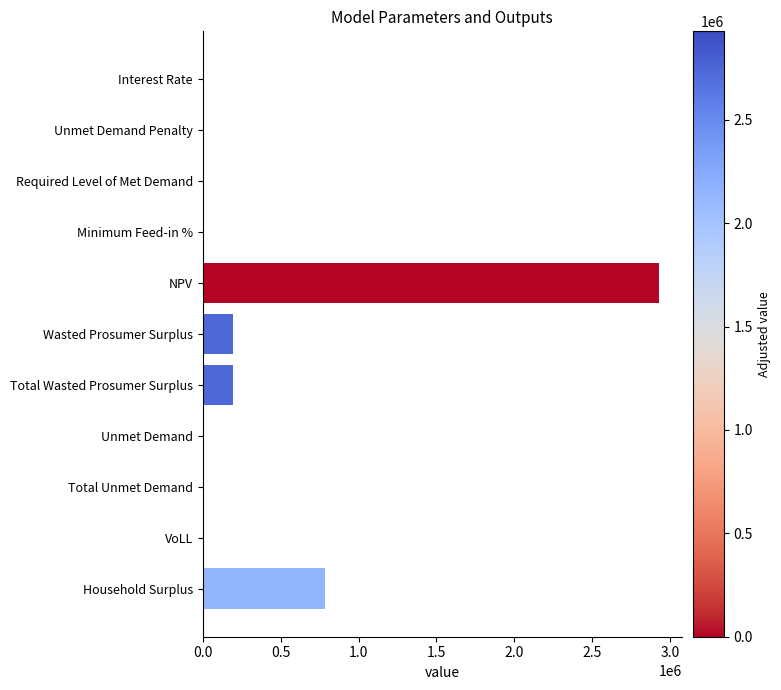

What is the maximum value shown in the chart?

2927939.2